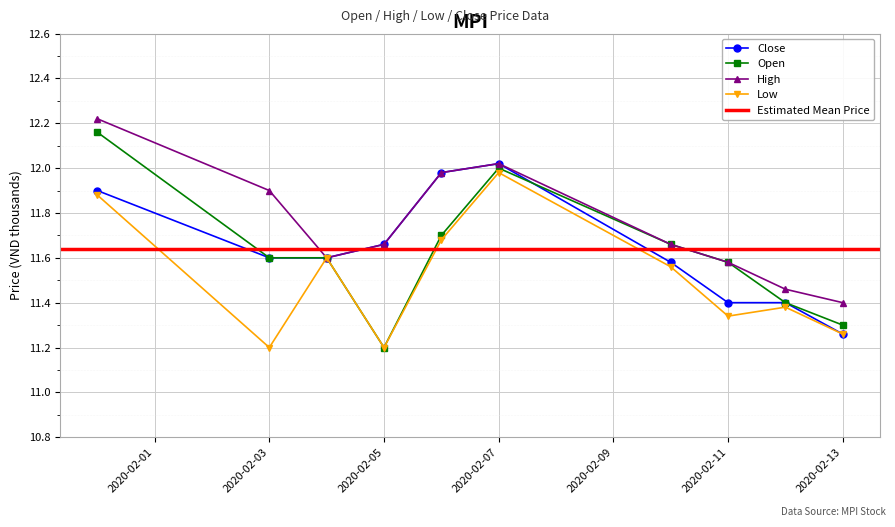

Which has a higher value, 2020-02-13 or 2020-02-06?

2020-02-06